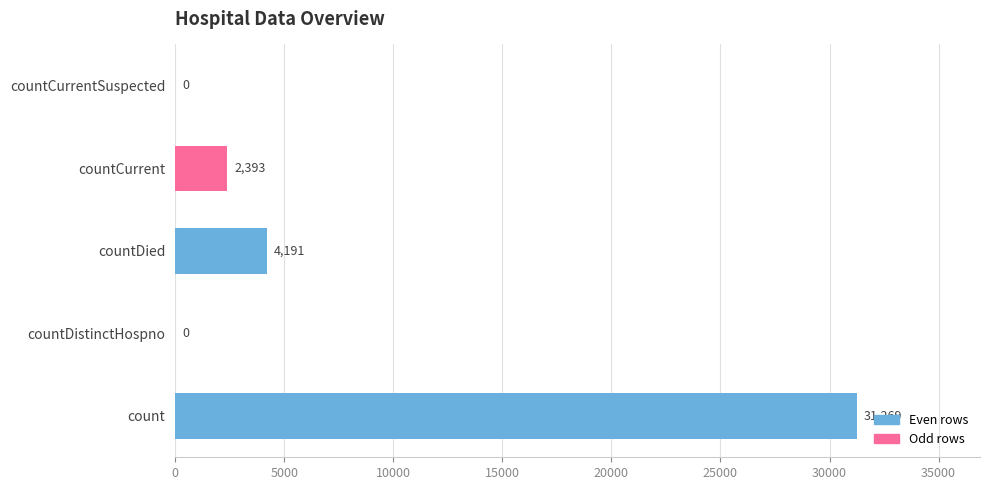

How many data points does each series have?

5